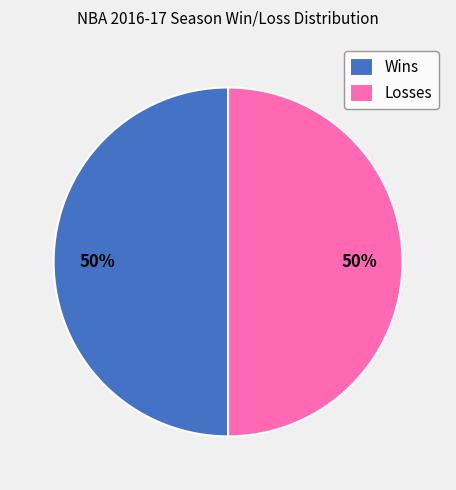

To the nearest percent, what is the difference between the largest and smallest slice percentages?

0%